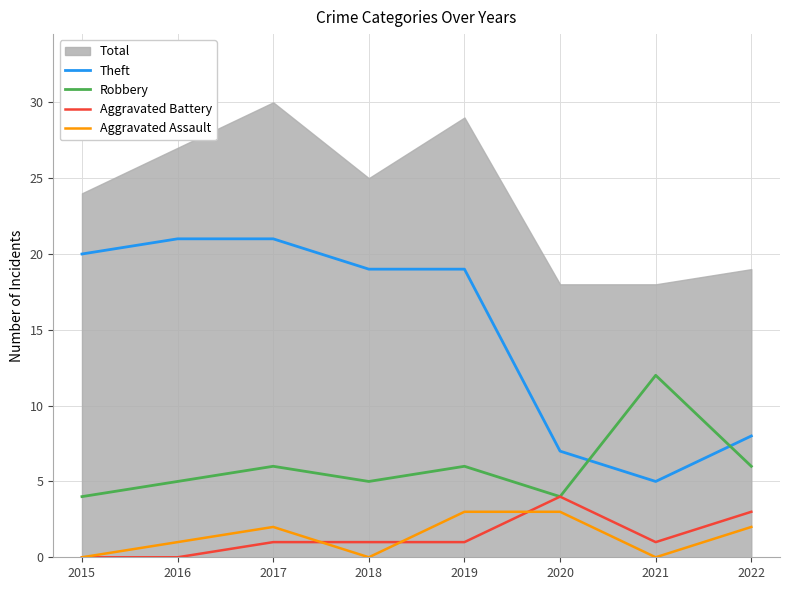

What is the difference between the maximum and minimum values in the Aggravated Battery series?

4